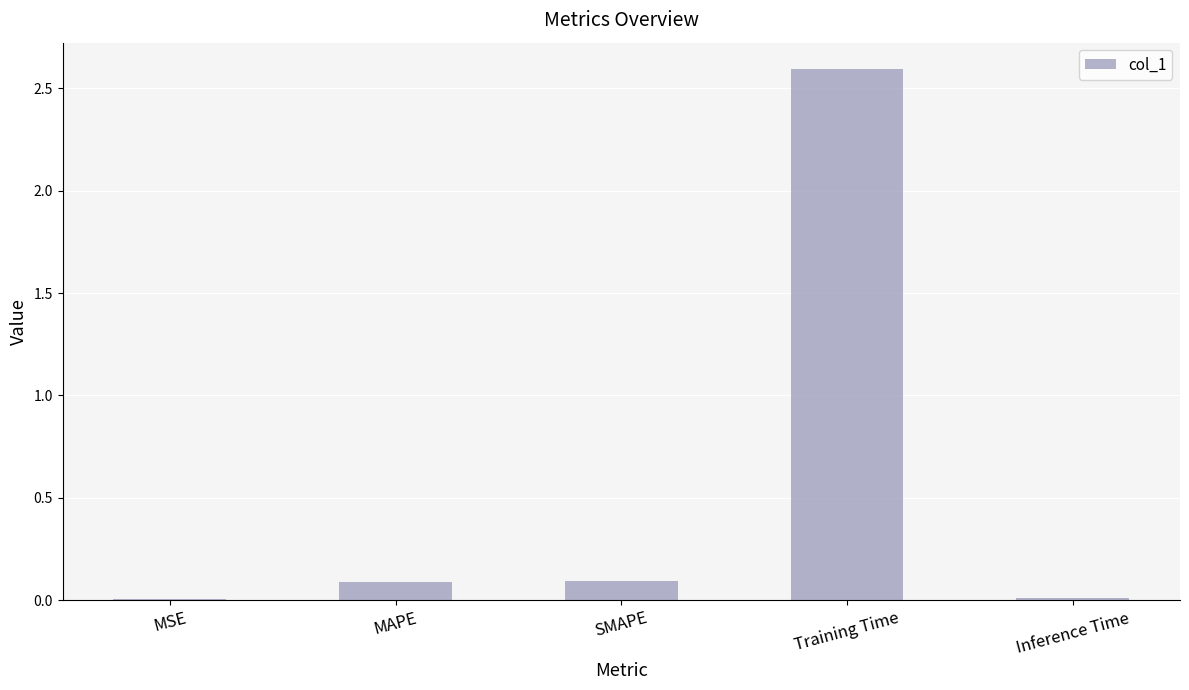

What is the maximum value shown in the chart?

2.6